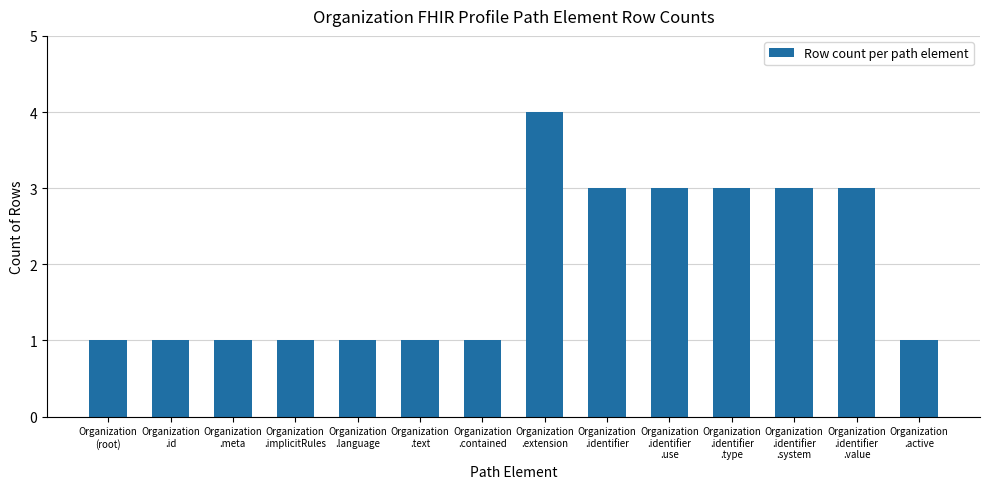

What is the maximum value shown in the chart?

4